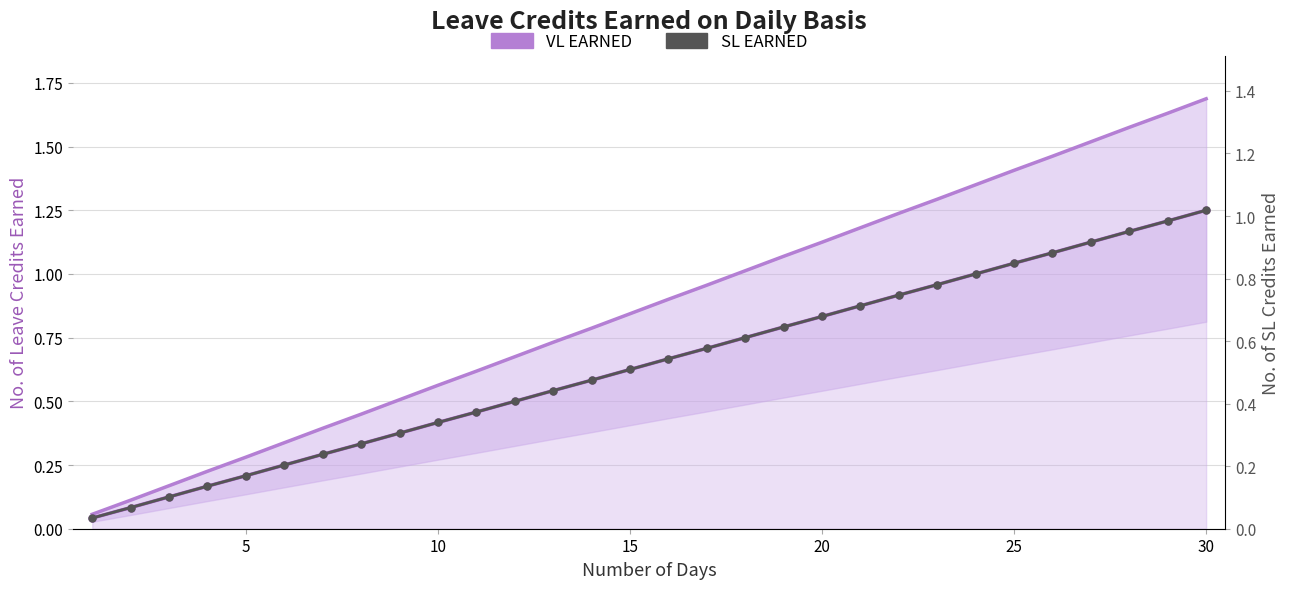

True or false: VL EARNED (upper bound) and VL EARNED intersect in this chart.

False